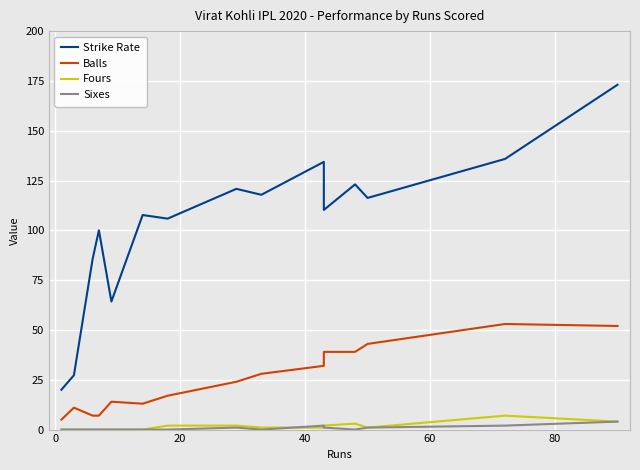

Reading left to right, transcribe all the data shown in this chart.

Strike Rate: 20.0	27.3	85.7	100.0	64.3	107.7	105.9	120.8	117.8	134.4	110.2	123.1	116.3	135.8	173.1
Balls: 5.0	11.0	7.0	7.0	14.0	13.0	17.0	24.0	28.0	32.0	39.0	39.0	43.0	53.0	52.0
Fours: 0.0	0.0	0.0	0.0	0.0	0.0	2.0	2.0	1.0	1.0	2.0	3.0	1.0	7.0	4.0
Sixes: 0.0	0.0	0.0	0.0	0.0	0.0	0.0	1.0	0.0	2.0	1.0	0.0	1.0	2.0	4.0